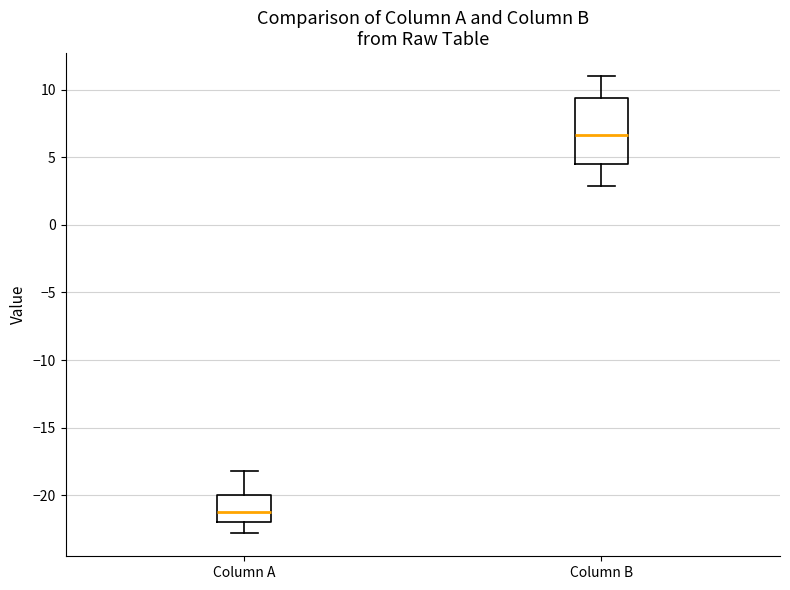

Where does the median line of the box for Column A sit on the y-axis? The values are not printed on the chart, so give them approximately, as read against the axis.

-21.0